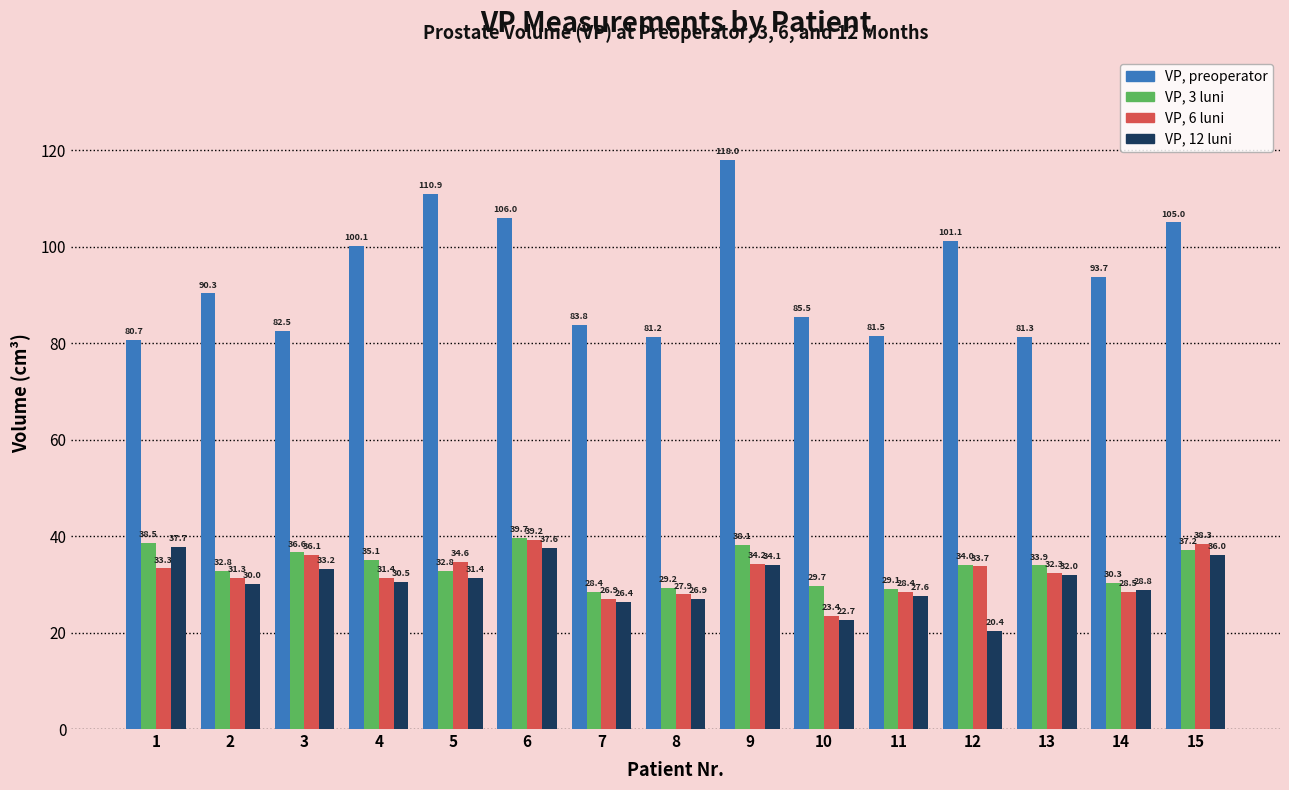

Read the VP, 12 luni value at 3.

33.2